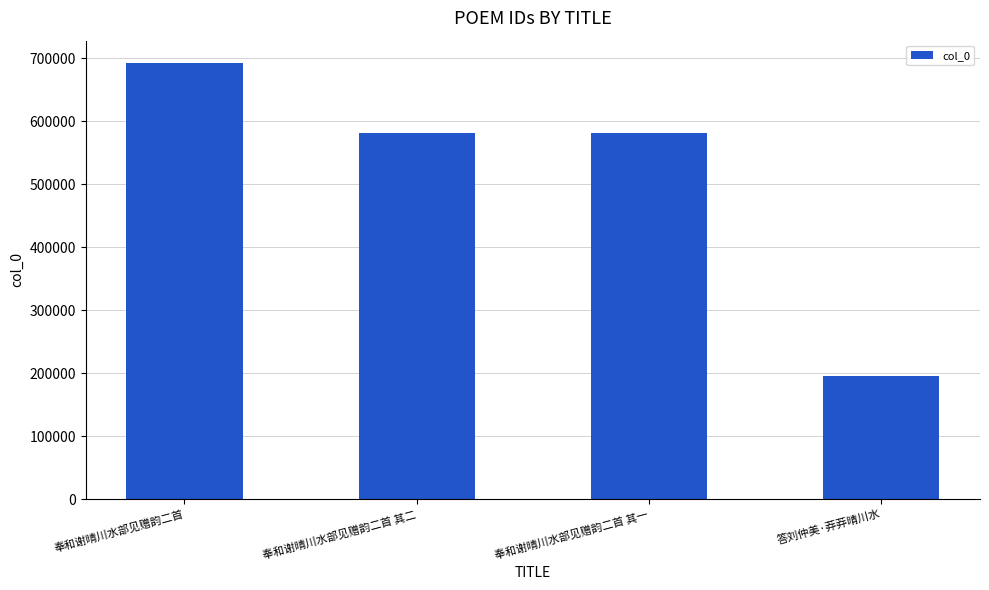

How many bars are there in total?

4